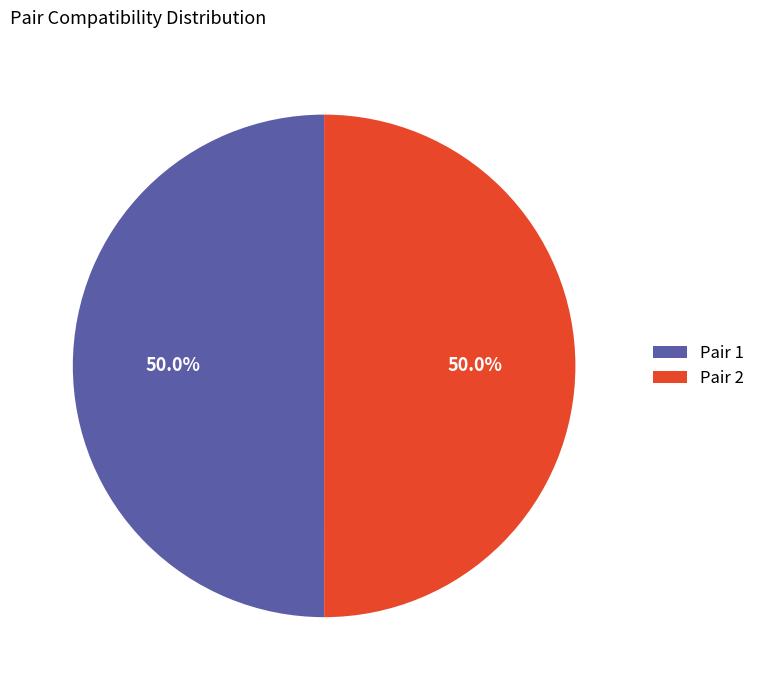

What percentage is NOT represented by Pair 1?

50.0%